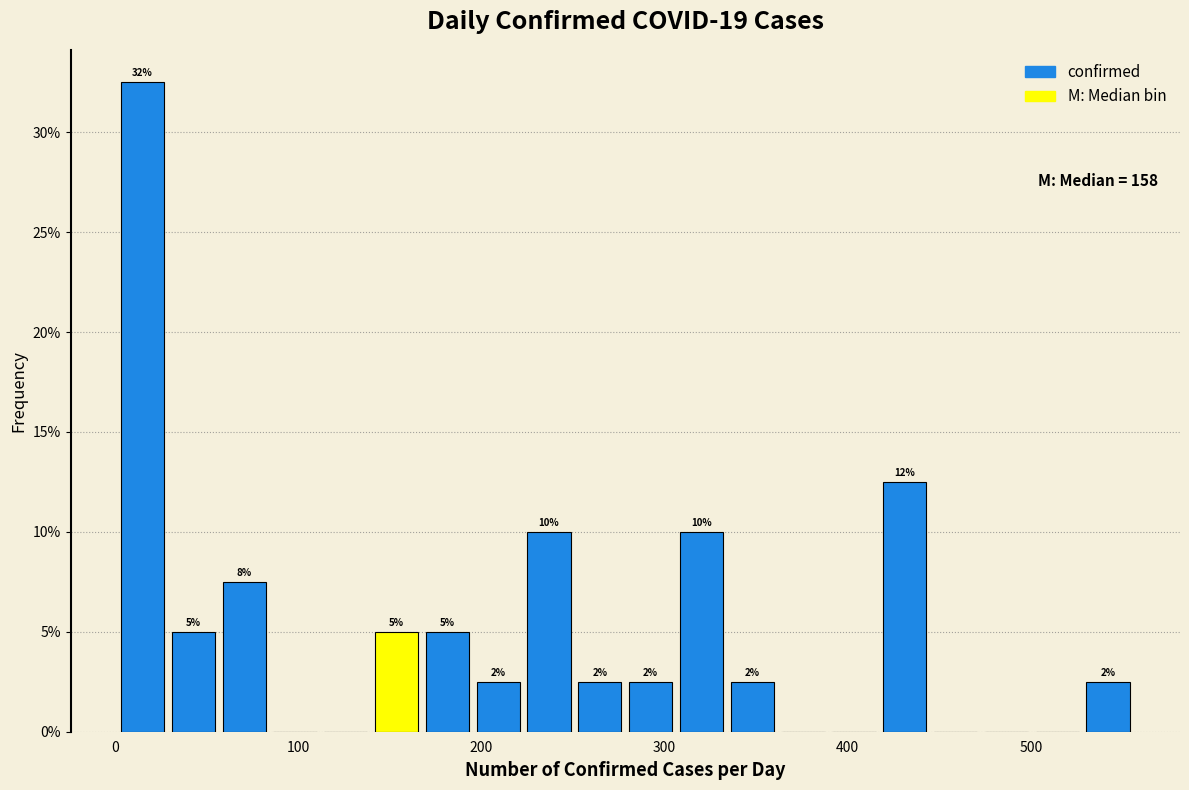

Around what value on the x-axis is the tallest bar? Give the approximate position of its centre, as read against the axis.

10